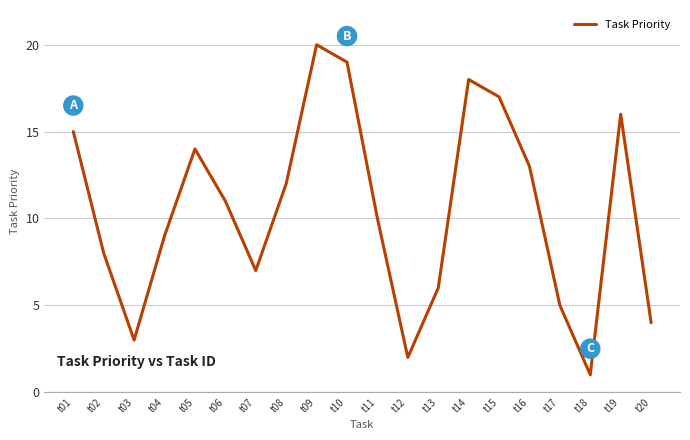

True or false: the data shows 16 at t19.

True